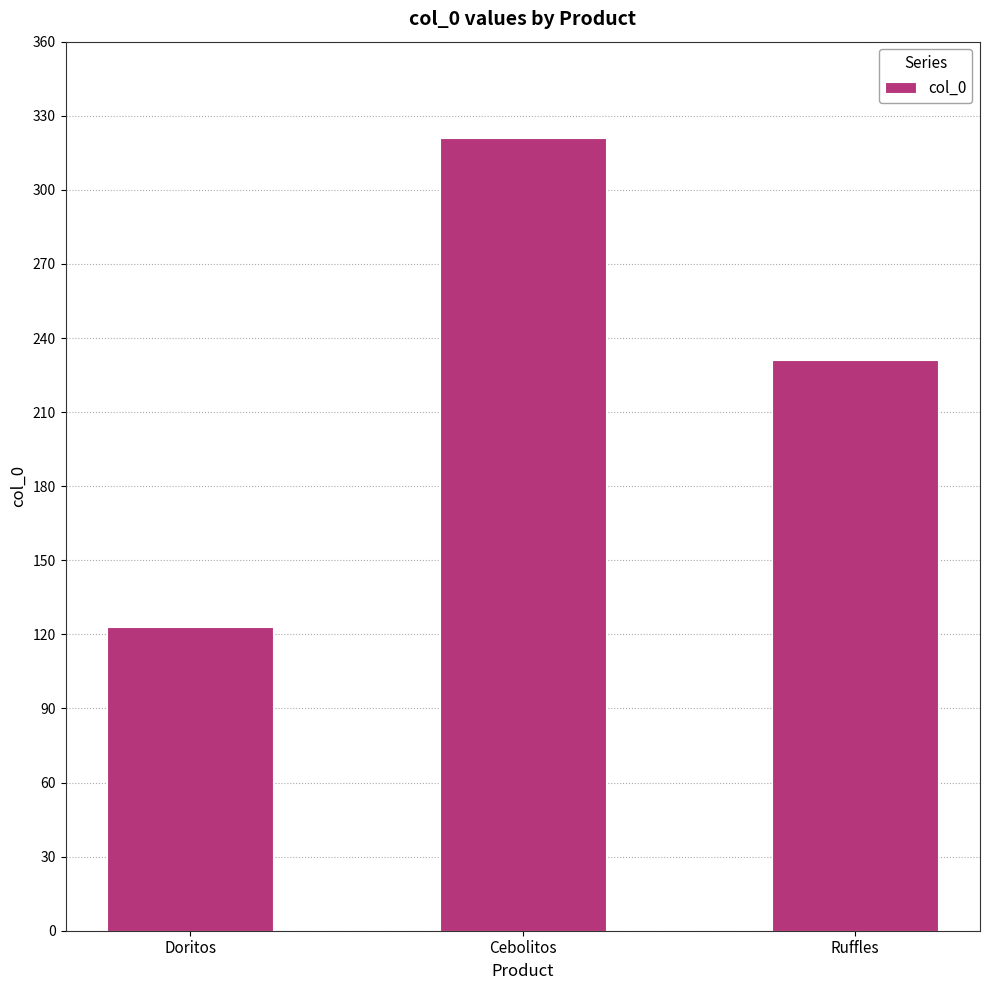

Reading left to right, list all the values displayed in this chart.

123	321	231